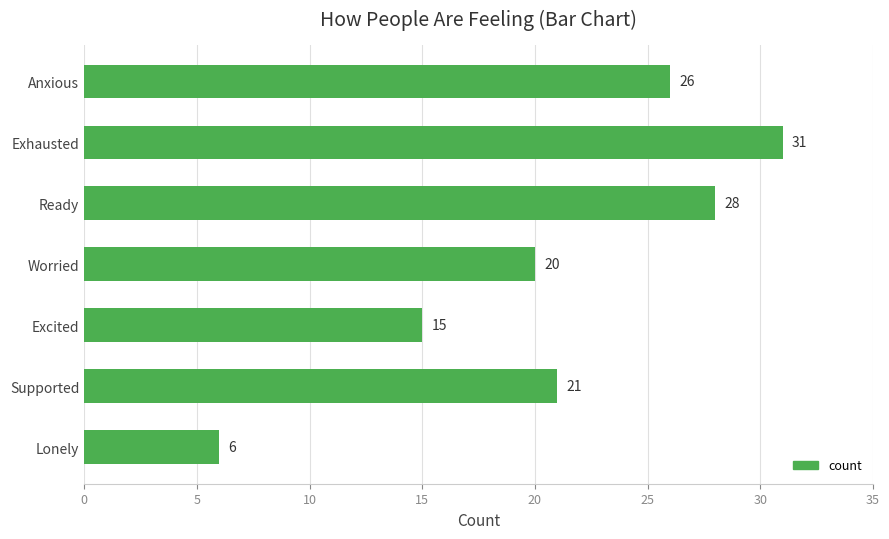

Is it true that the value at Worried is 5?

False